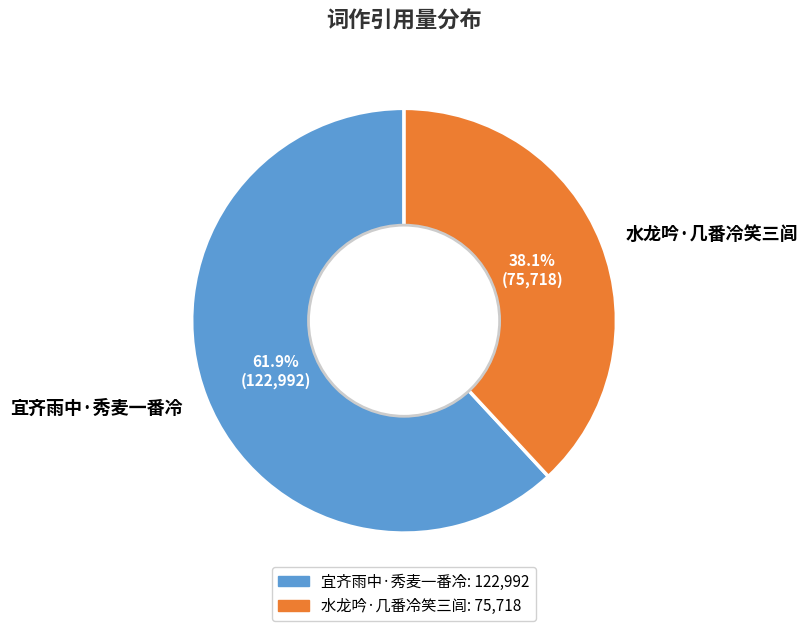

True or false: 水龙吟·几番冷笑三闾 accounts for 28% of the total.

False